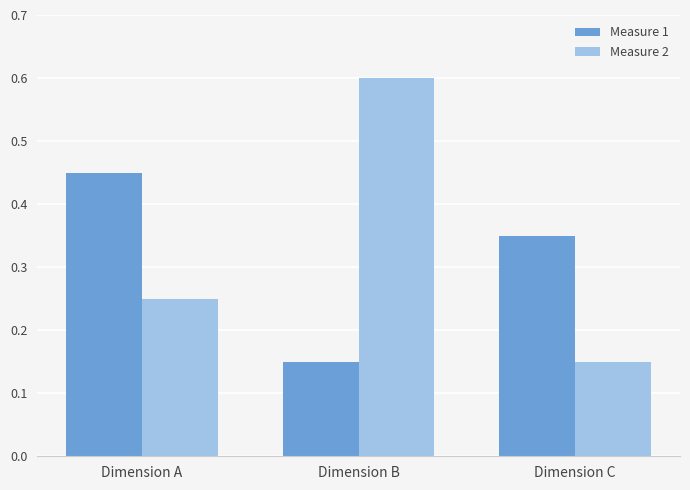

What is the maximum value for Measure 2?

0.6